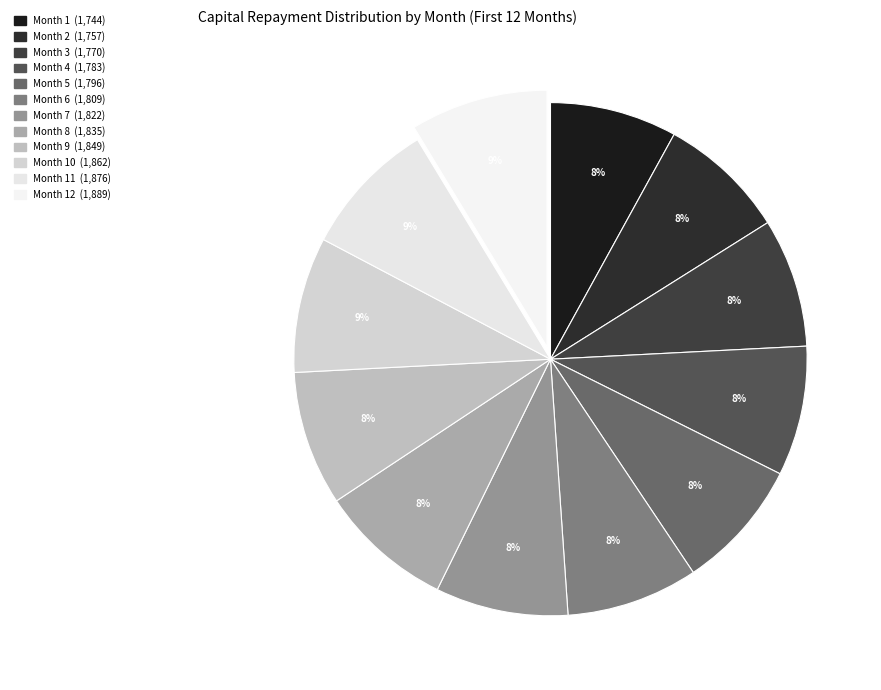

Is there a majority slice in this chart?

No